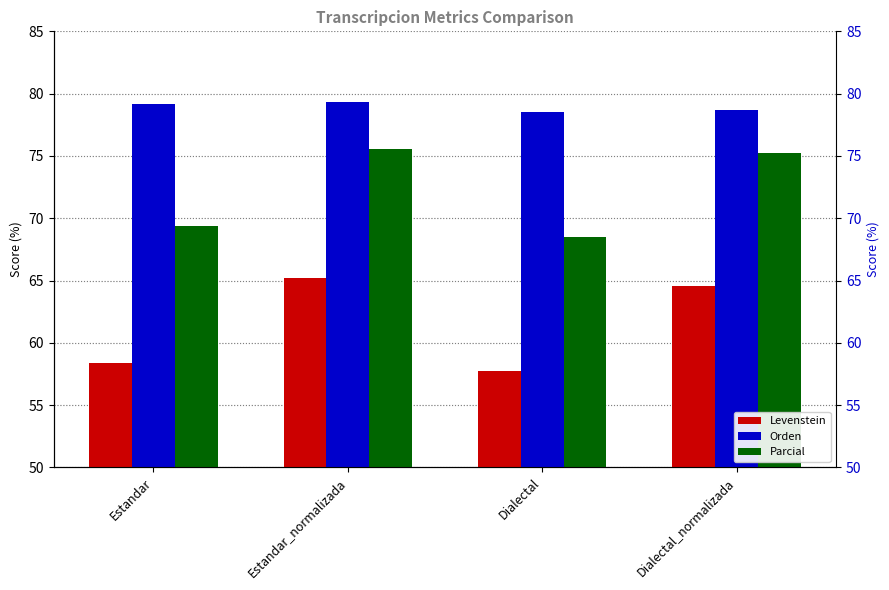

The Parcial series shows 75.2 at Dialectal_normalizada. True or false?

True